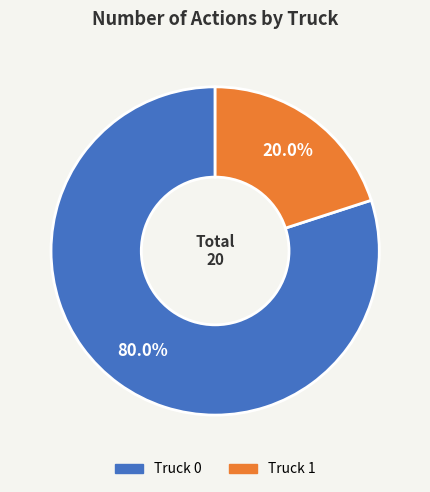

To the nearest percent, what is the combined percentage of Truck 1 and Truck 0?

100%